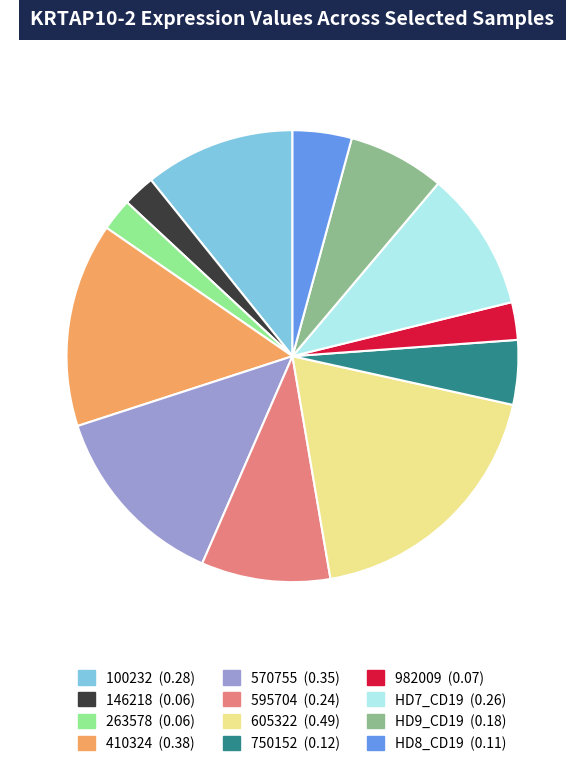

How many slices are in this pie chart?

12